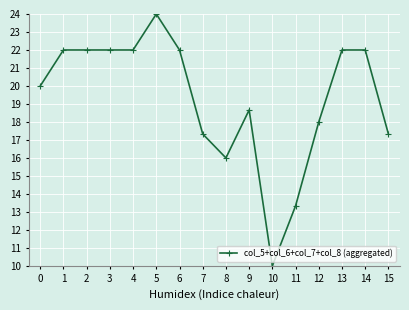

What is the value of the 13th point from the left?

18.0